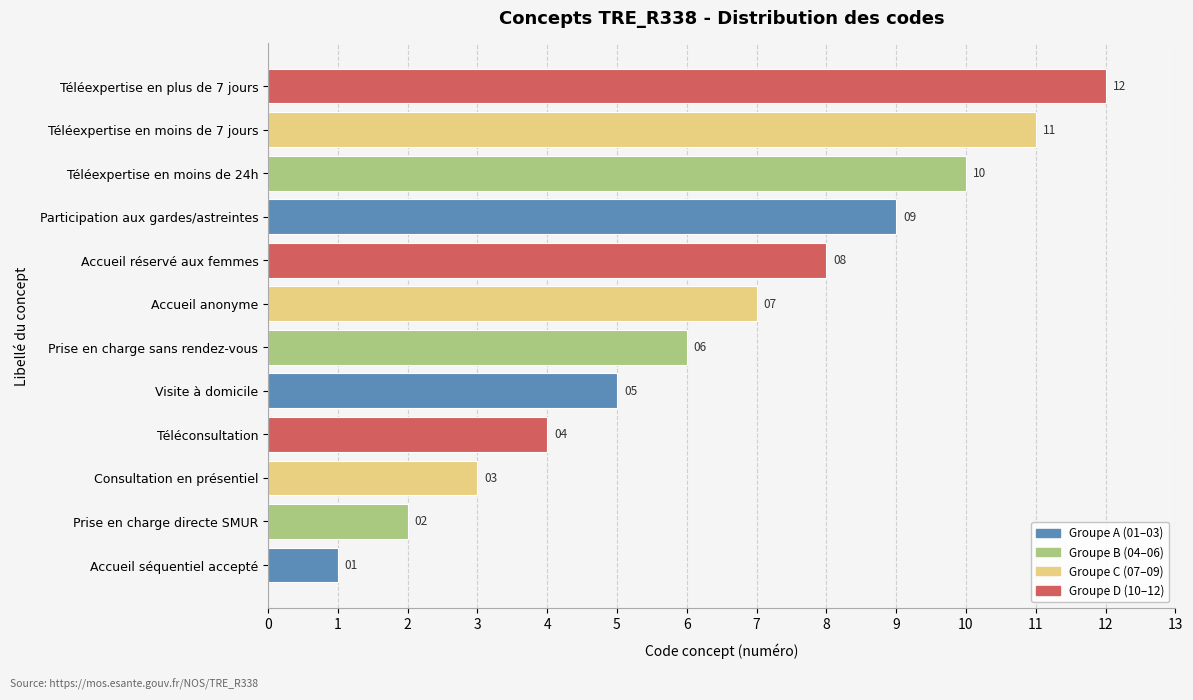

How many bars are there in total?

12